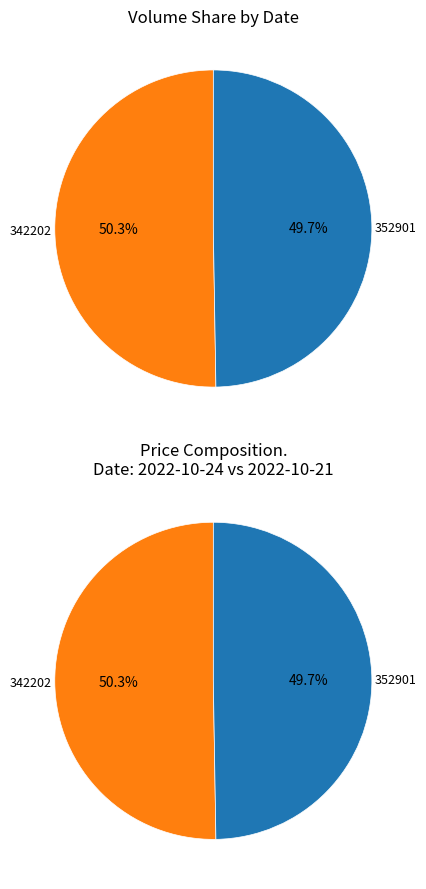

Which category has the smallest portion of the pie?

352901